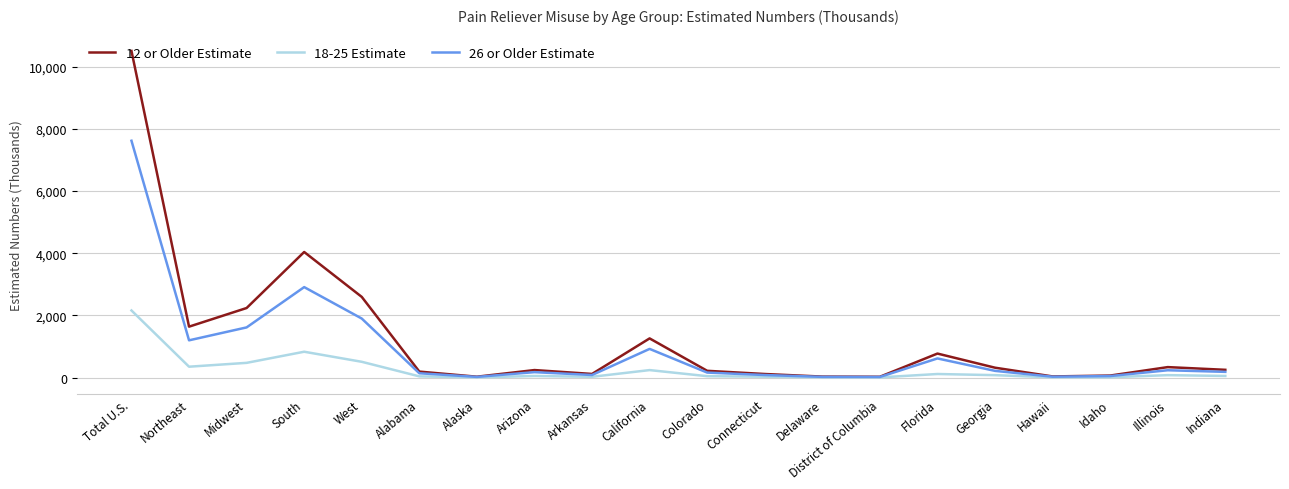

True or false: 26 or Older Estimate has a value of 10279 at Total U.S..

False